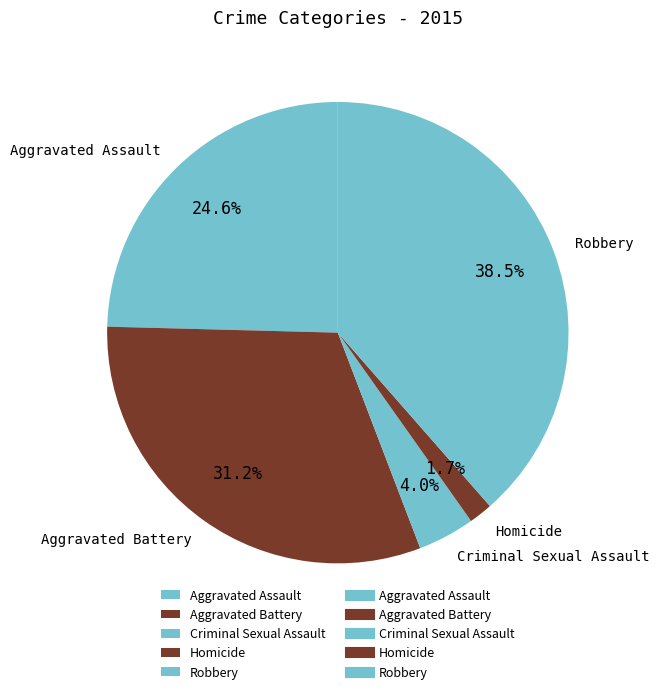

True or false: Aggravated Assault accounts for 39% of the total.

False